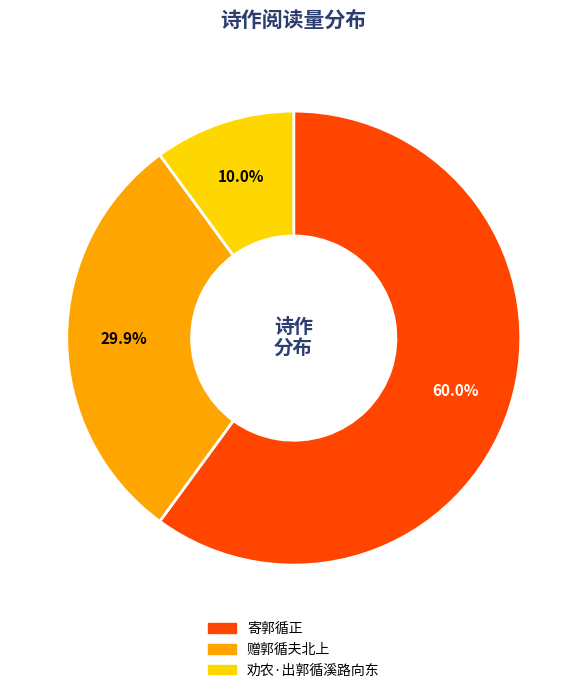

Approximately how many times larger is the value at 劝农·出郭循溪路向东 compared to 寄郭循正?

0.2